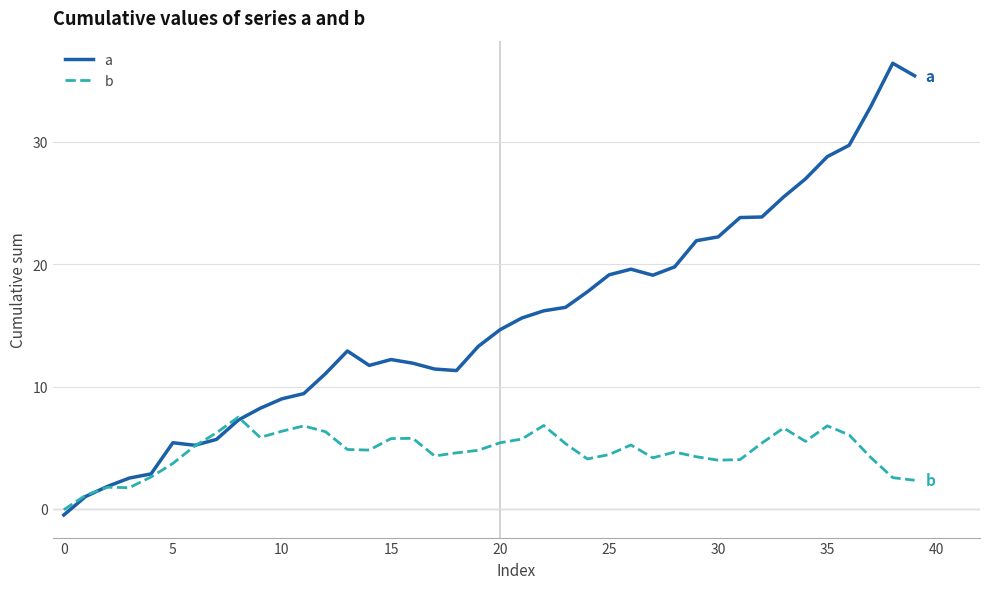

List the series in order of their peak value, highest first.

a, b